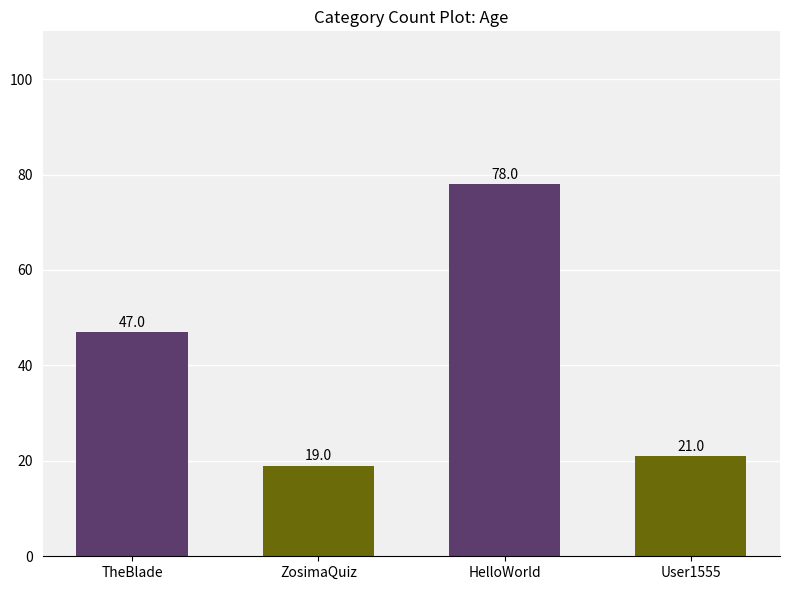

What is the difference between the values at User1555 and HelloWorld?

57